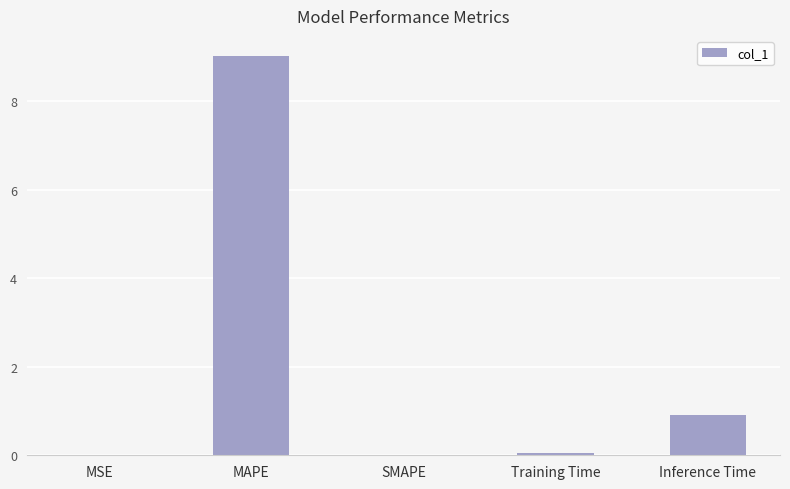

What is the sum of all values?

10.0